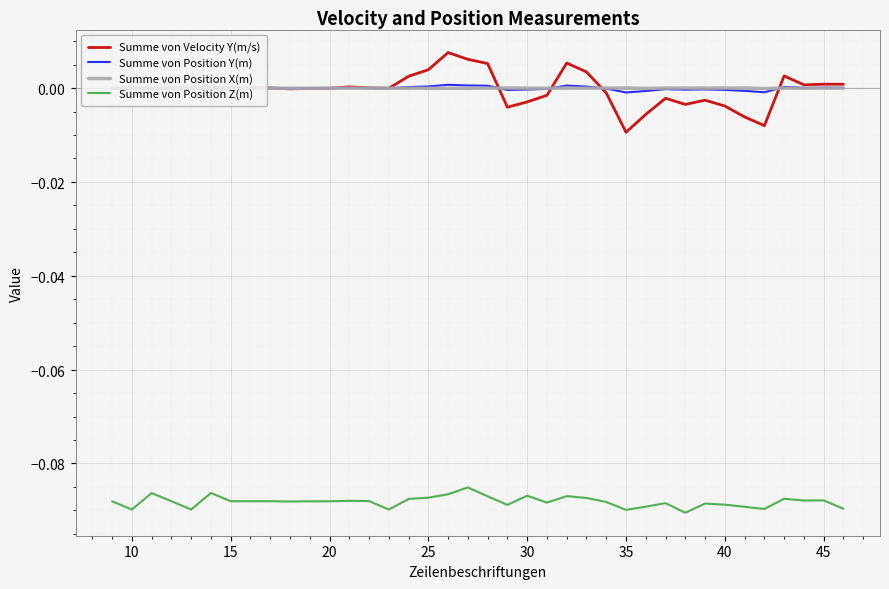

What are all the series names shown in the legend?

Summe von Velocity Y(m/s), Summe von Position Y(m), Summe von Position X(m), Summe von Position Z(m)